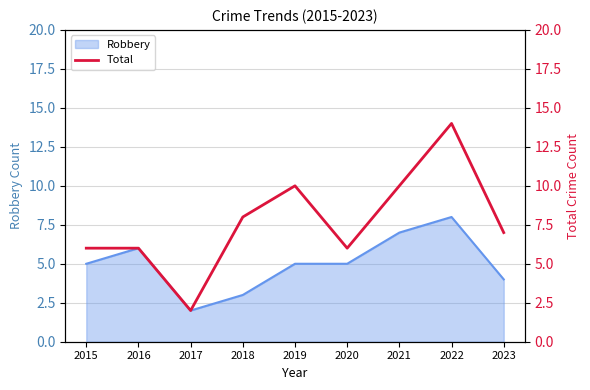

How many categories are shown in the chart?

9